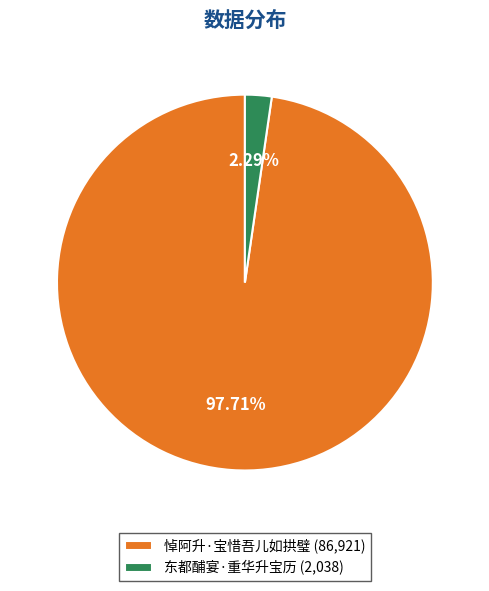

Combined, do 悼阿升·宝惜吾儿如拱璧 and 东都酺宴·重华升宝历 account for over 50%?

Yes